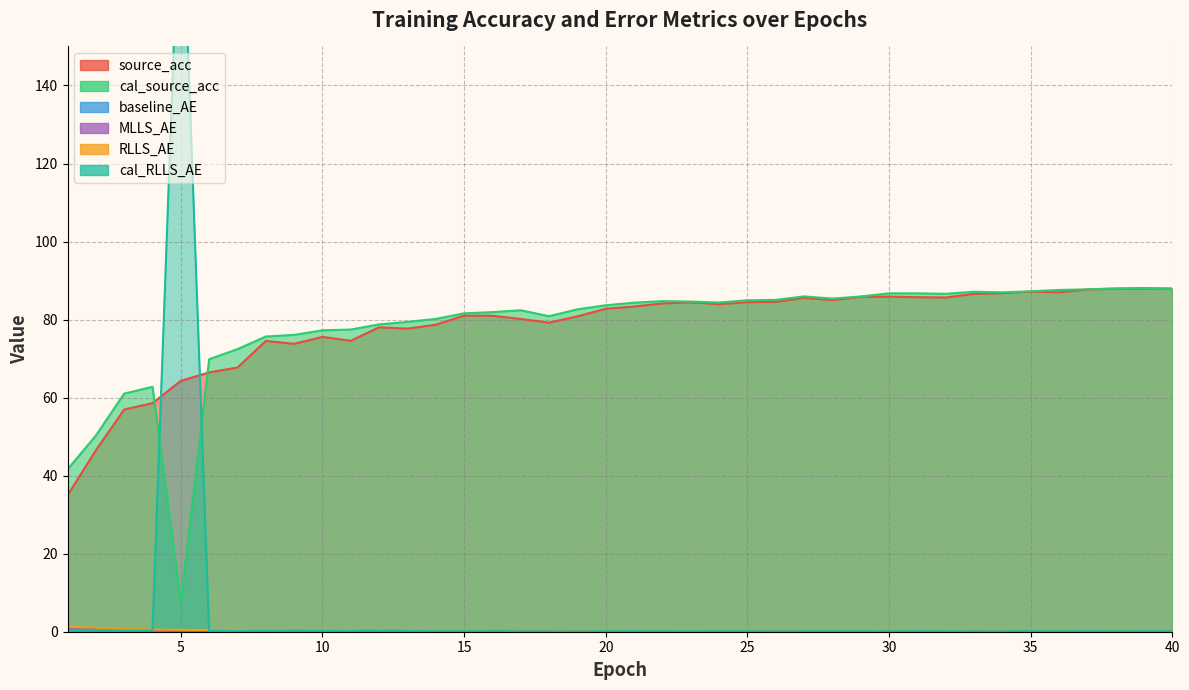

True or false: source_acc has more than 1 points higher than both neighbors.

True